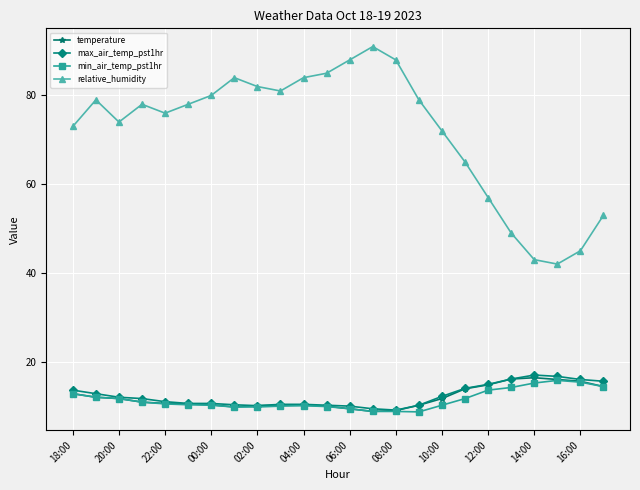

Which series has the largest total across all categories?

relative_humidity